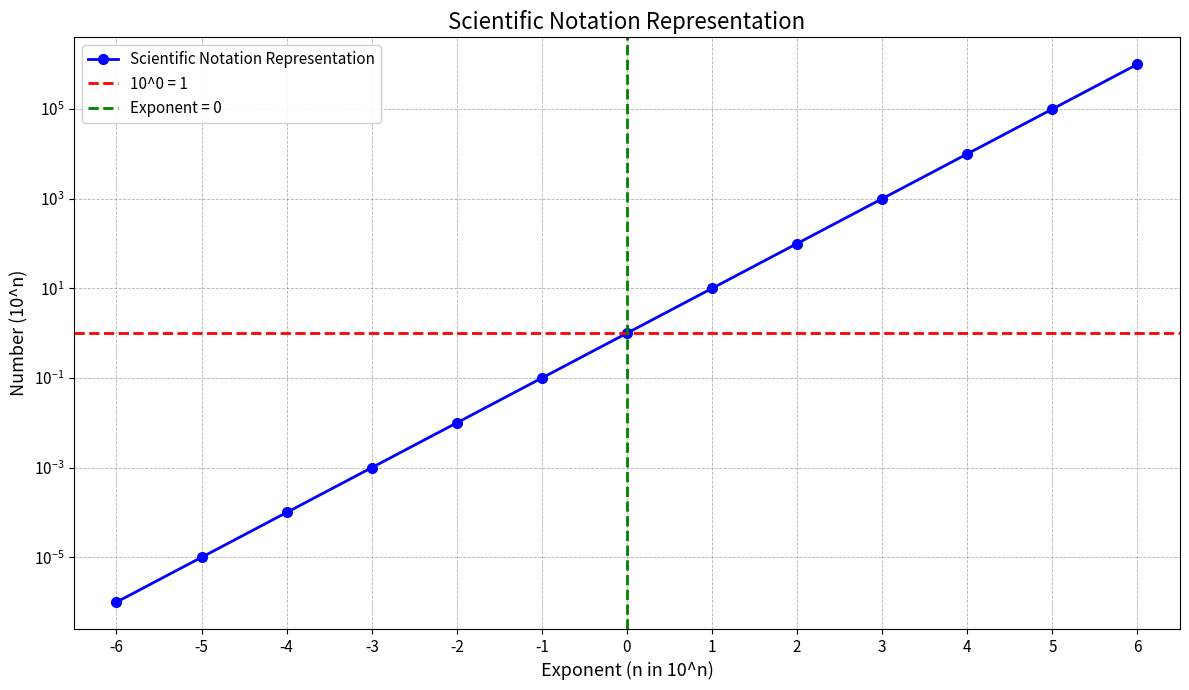

Is this an area chart (filled region under the line)?

No